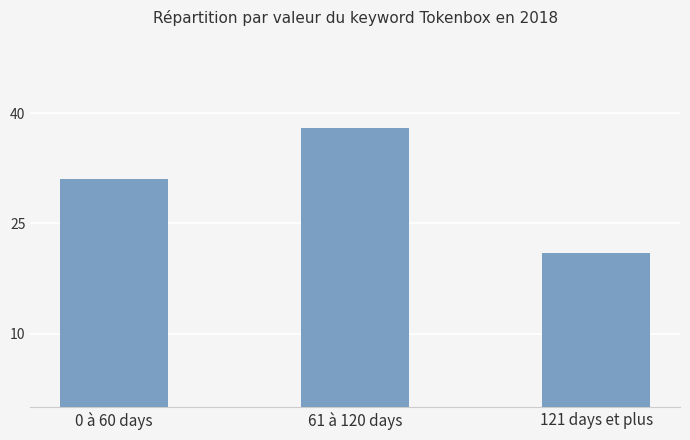

Are the bars horizontal?

No